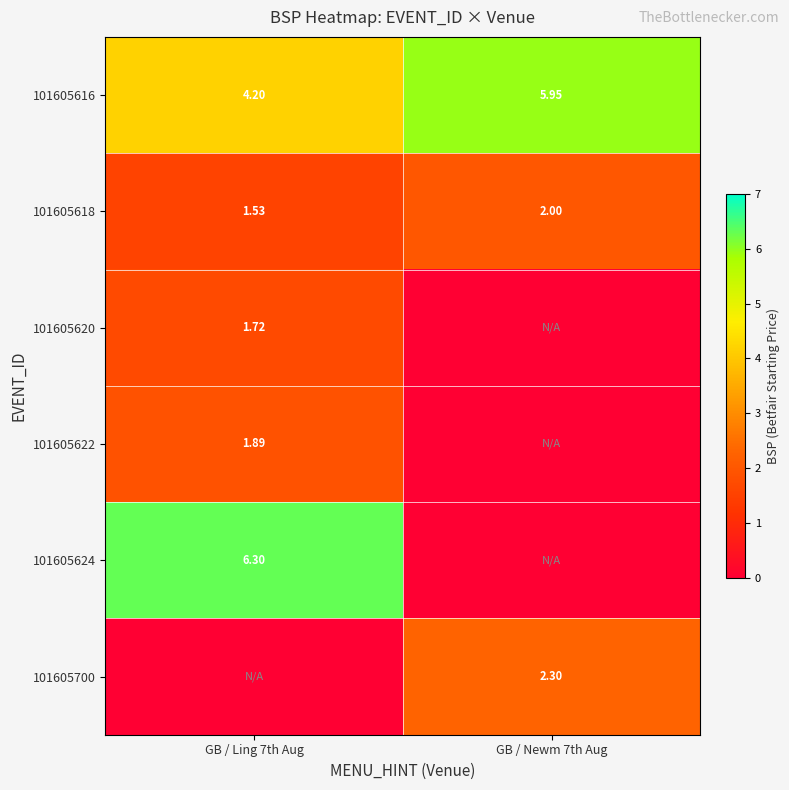

Is the value of 101605700 at GB / Newm 7th Aug greater than the value of 101605618 at GB / Newm 7th Aug?

Yes